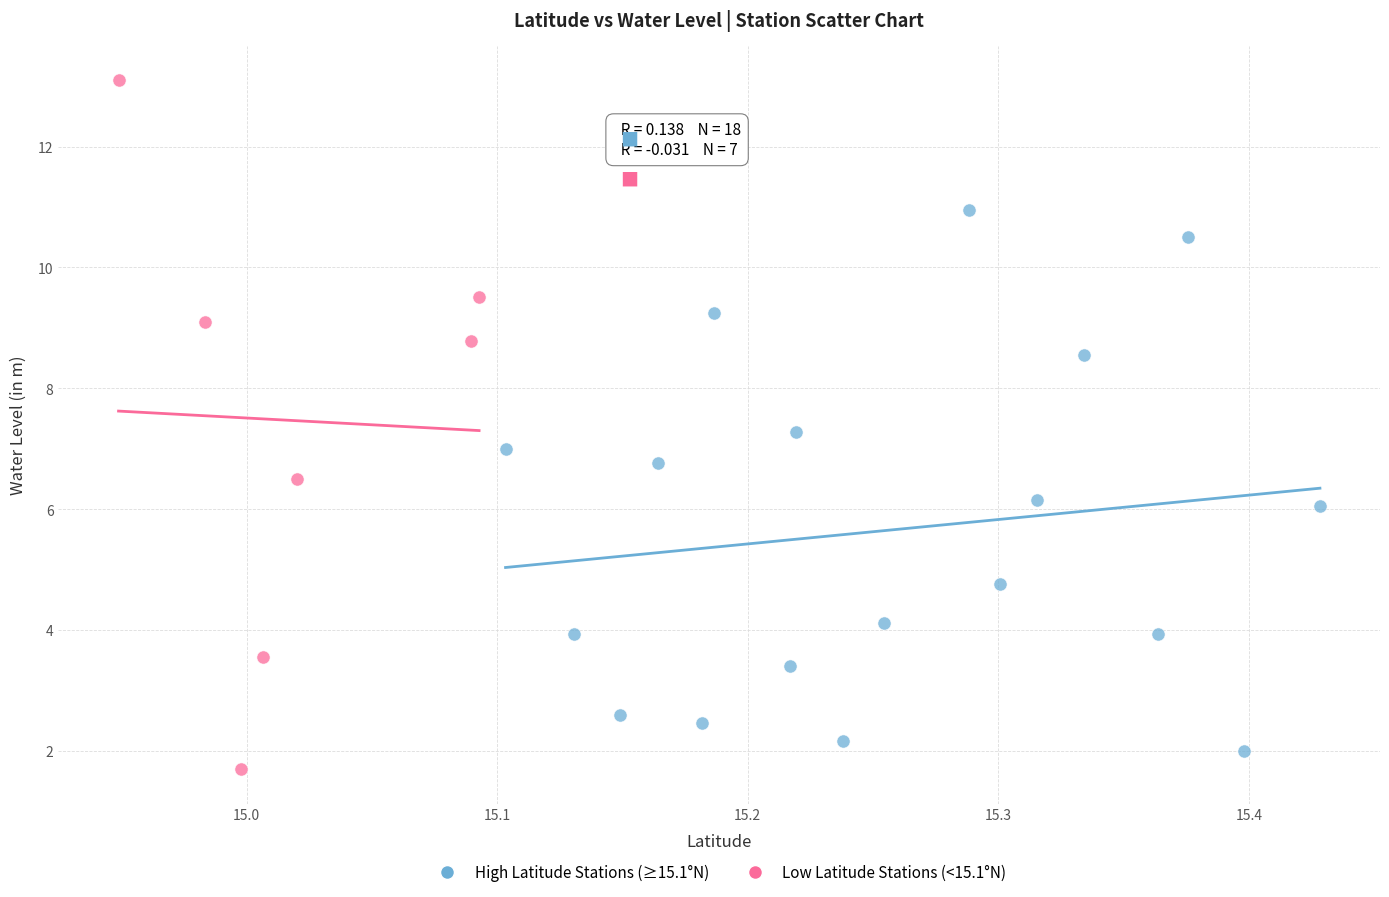

Which series has the widest spread of Y values?

Low Latitude Stations (<15.1°N)